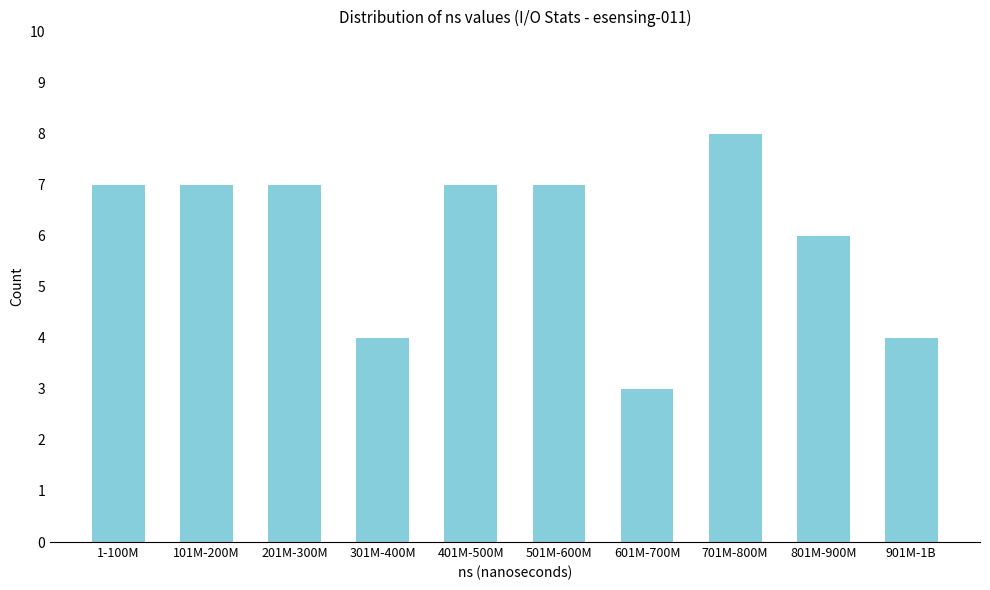

Reading left to right, what are all the values shown in this chart?

7	7	7	4	7	7	3	8	6	4